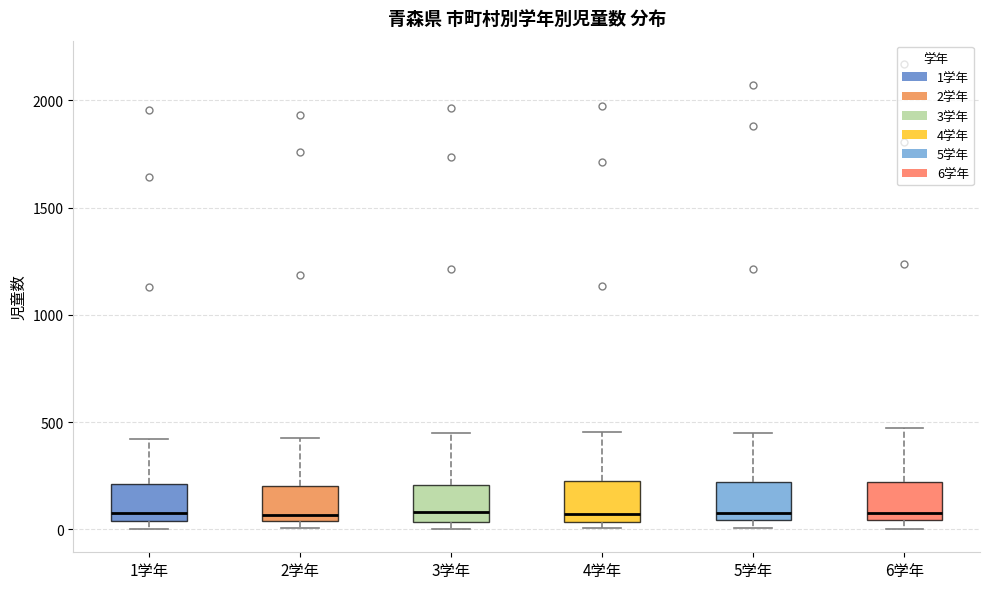

Reading left to right, transcribe this box plot: for each box, give where its median line is, the range the box spans, and where its two whiskers end, as read against the y-axis. The values are not printed on the chart, so give them approximately, as read against the axis.

1学年: median 100, box 50 to 200, whiskers 0 to 400
2学年: median 50 (just above the box's lower edge), box 50 to 200, whiskers 0 to 450
3学年: median 100, box 50 to 200, whiskers 0 to 450
4学年: median 50 (just above the box's lower edge), box 50 to 200, whiskers 0 to 450
5学年: median 100, box 50 to 200, whiskers 0 to 450
6学年: median 100, box 50 to 200, whiskers 0 to 450